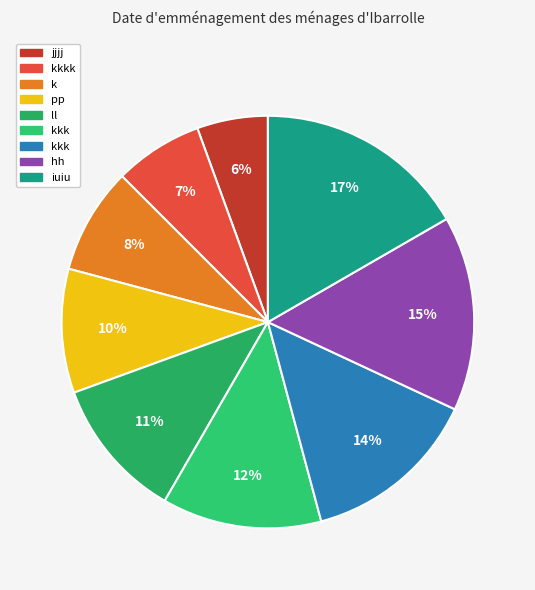

Is there any slice that represents more than half of the pie?

No